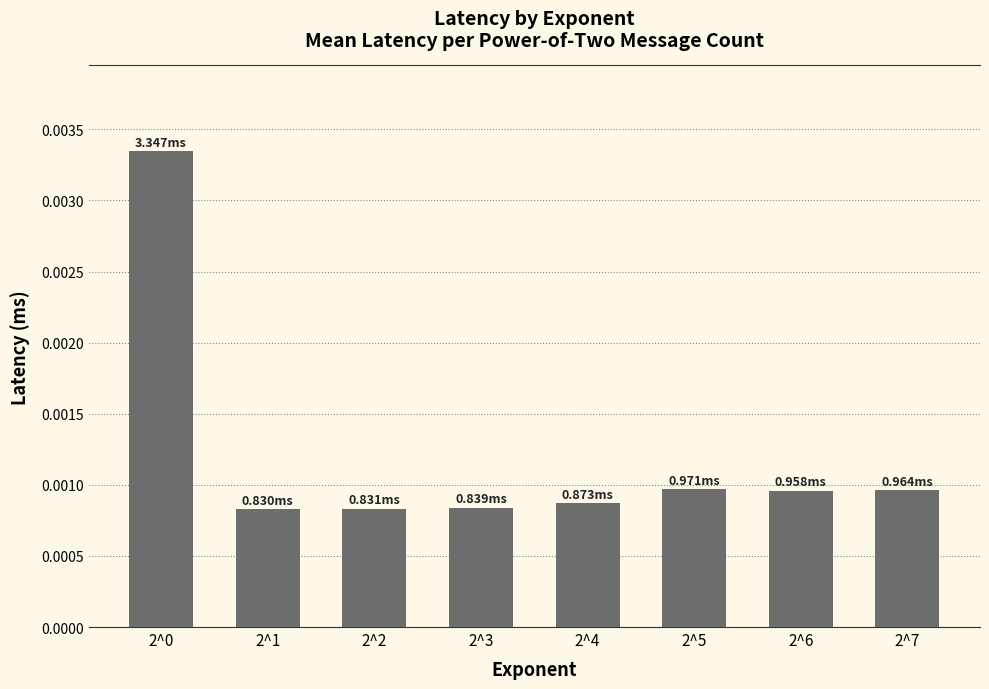

How many bars are there in total?

8